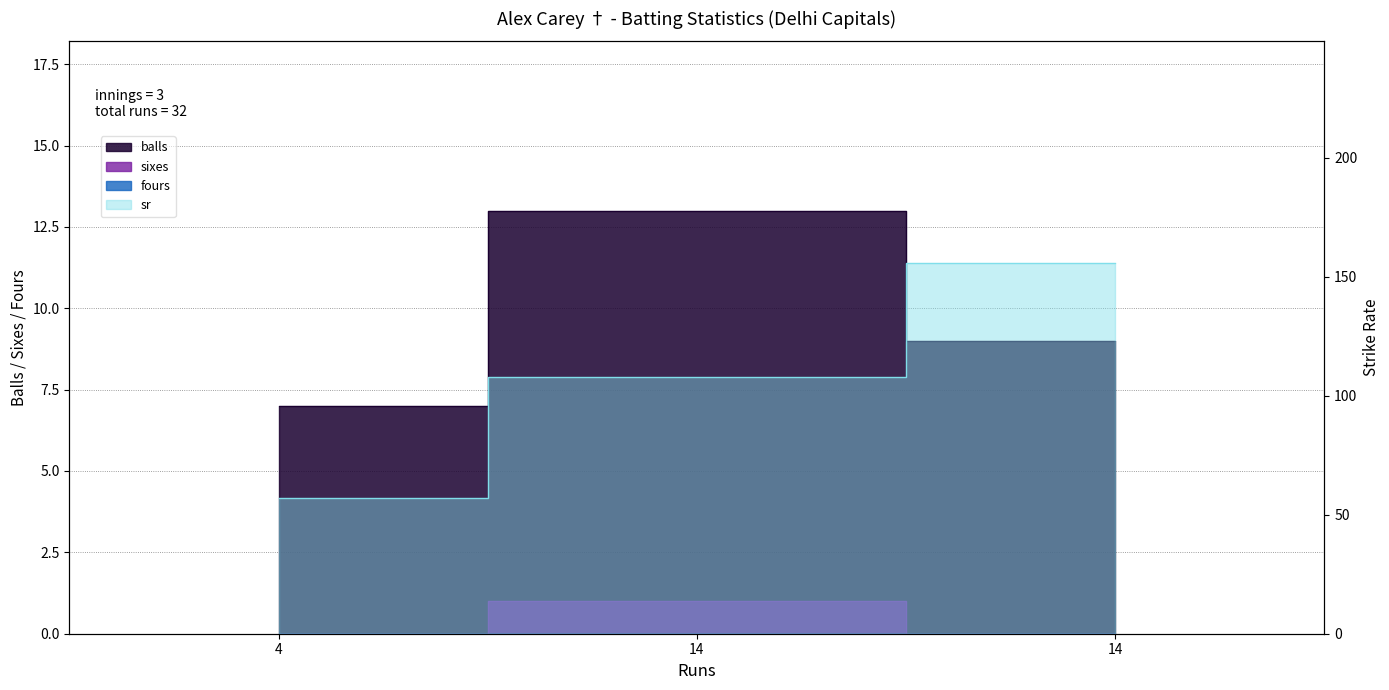

Does the chart display data point markers on the line(s)?

No